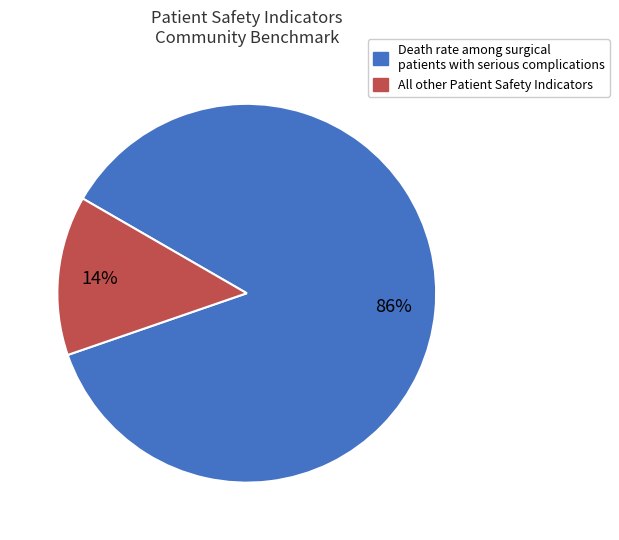

Is there a majority slice in this chart?

Yes